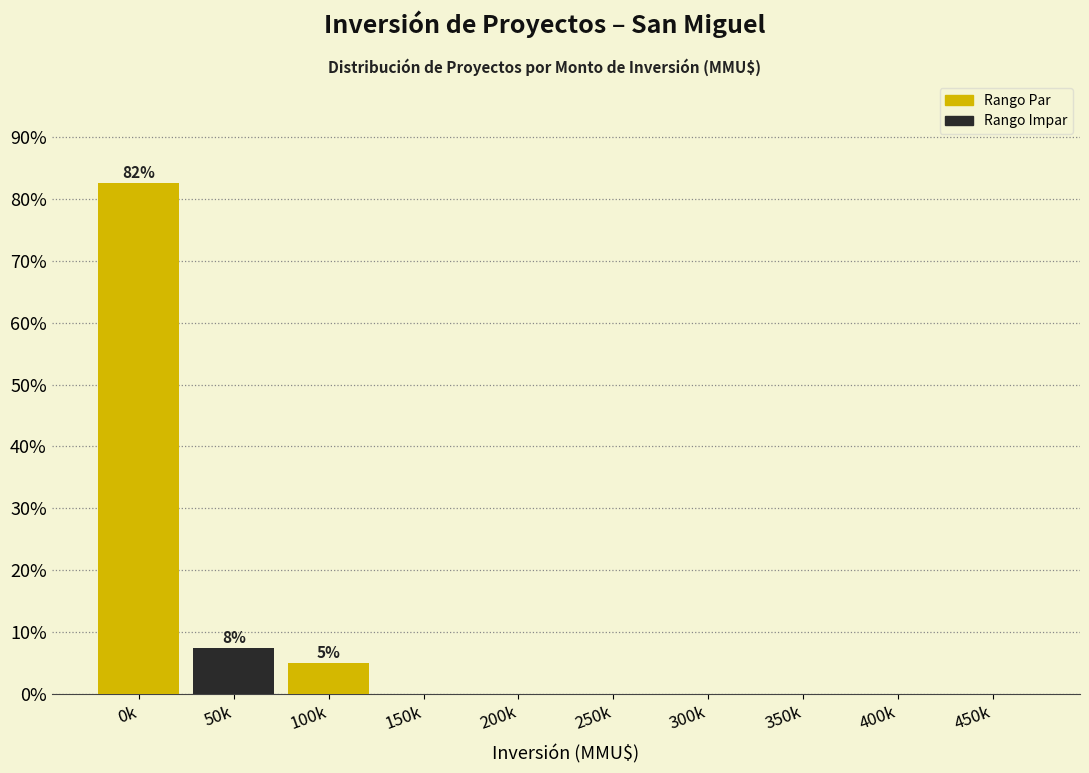

Reading right to left, transcribe all the data shown in this chart.

450k=0.0	400k=0.0	350k=0.0	300k=0.0	250k=0.0	200k=0.0	150k=0.0	100k=5.0	50k=7.5	0k=82.5